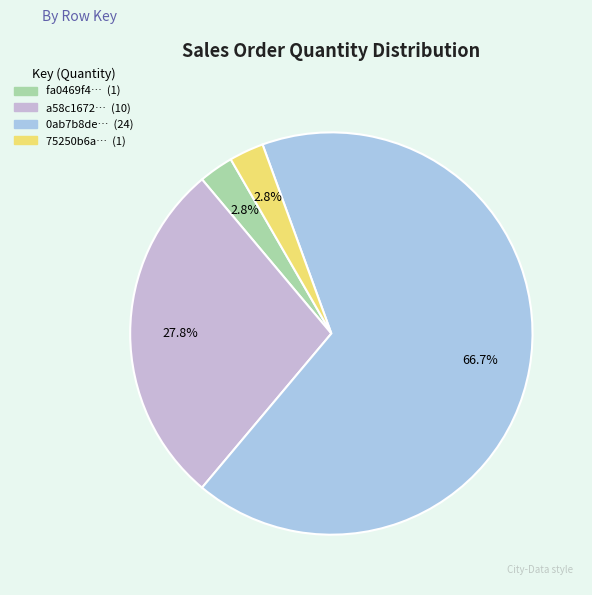

Count the number of slices in the pie.

4